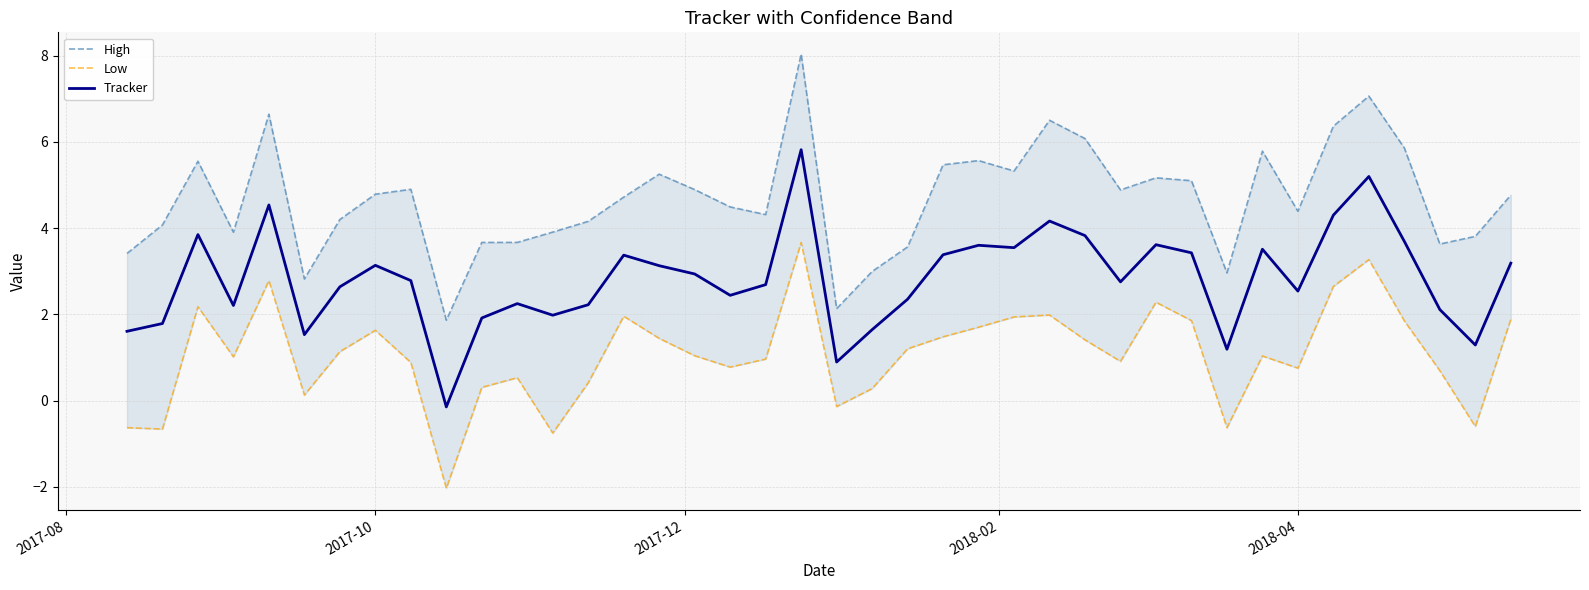

True or false: Low and Tracker cross at least once.

False